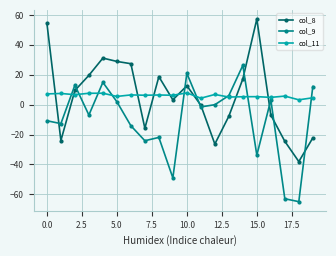

How many data points in col_8 are above 9?

10